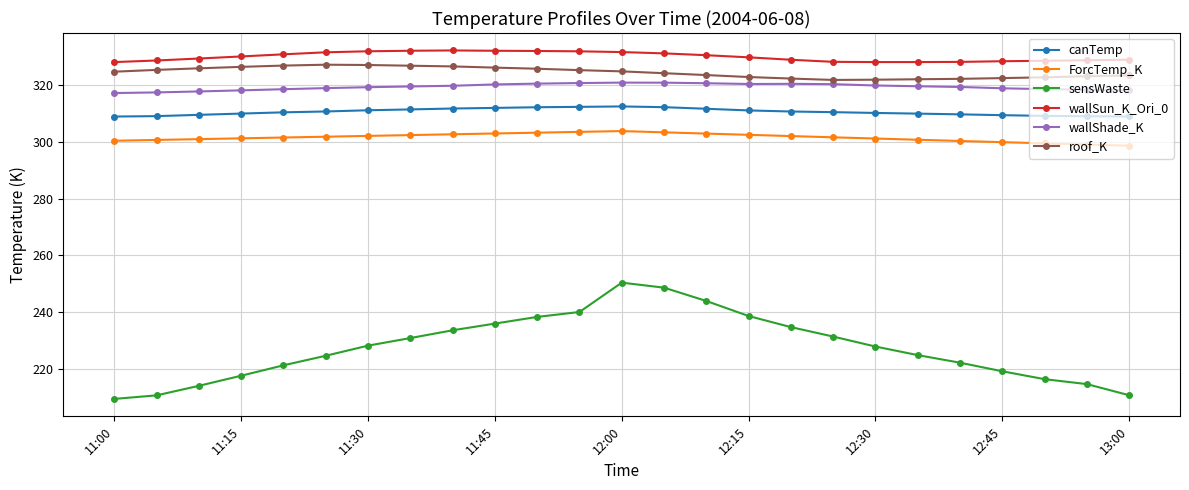

True or false: canTemp and ForcTemp_K cross at least once.

False